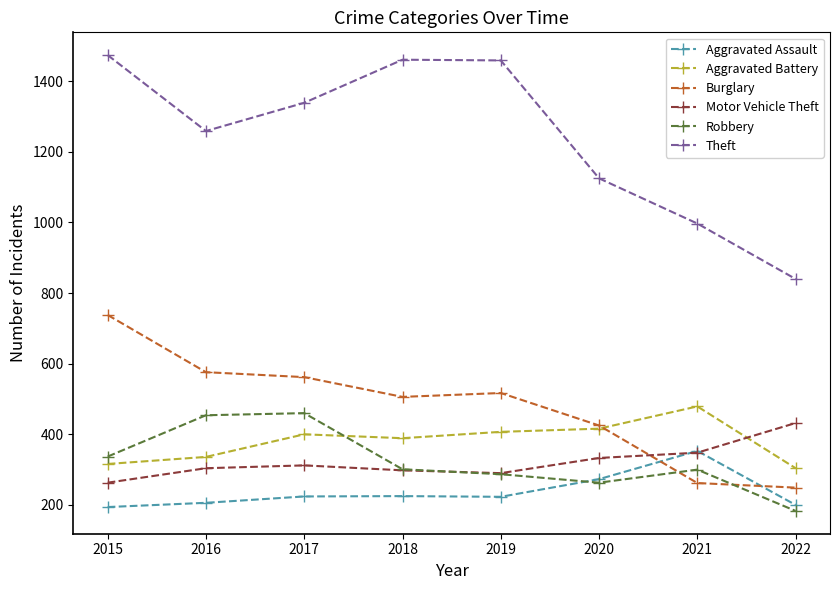

Between 2015 and 2018, which series saw the biggest shift?

Burglary